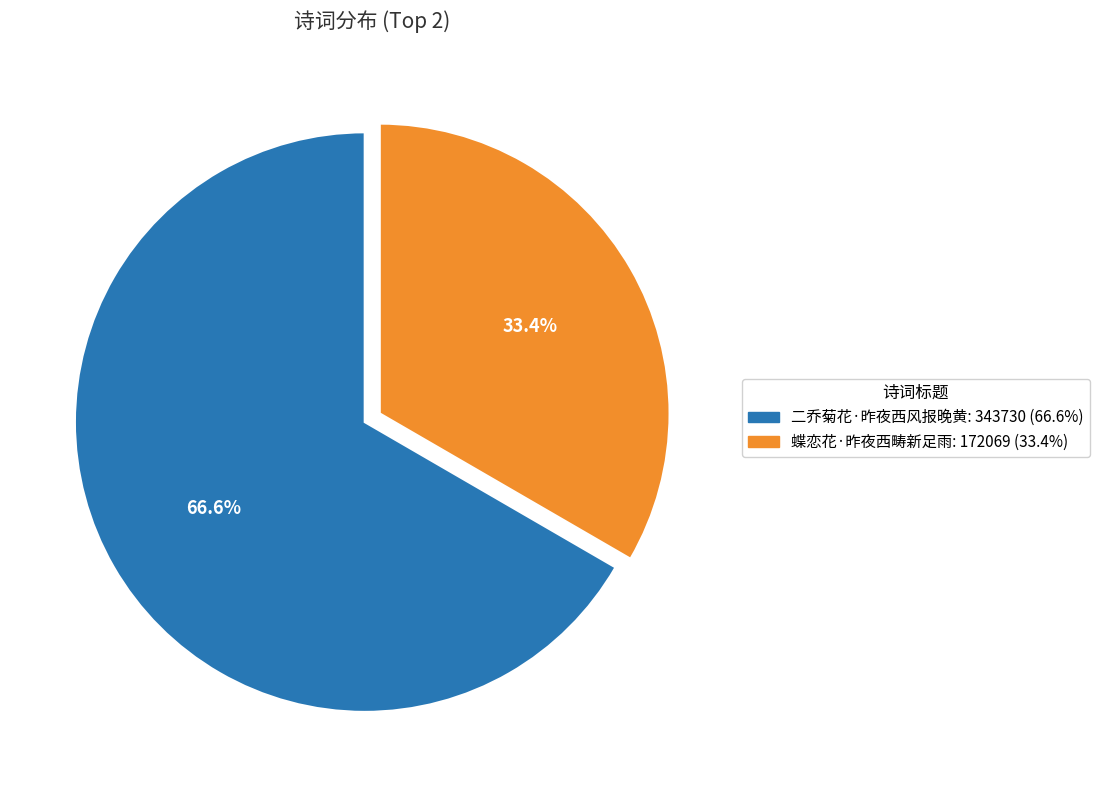

Which category has the smallest portion of the pie?

蝶恋花·昨夜西畴新足雨